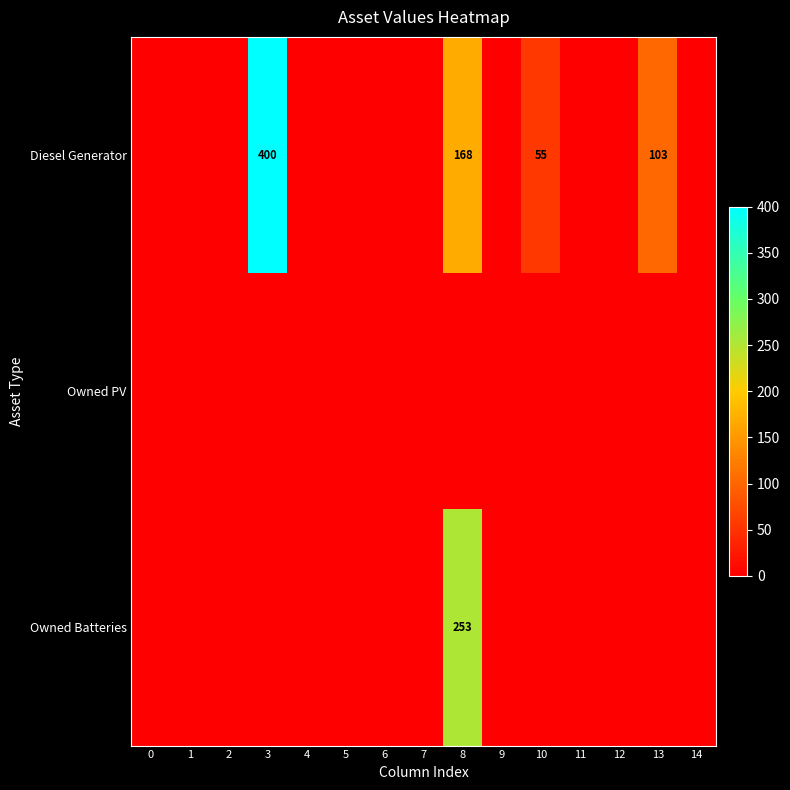

True or false: Owned Batteries has a value of 253 at 8.

True